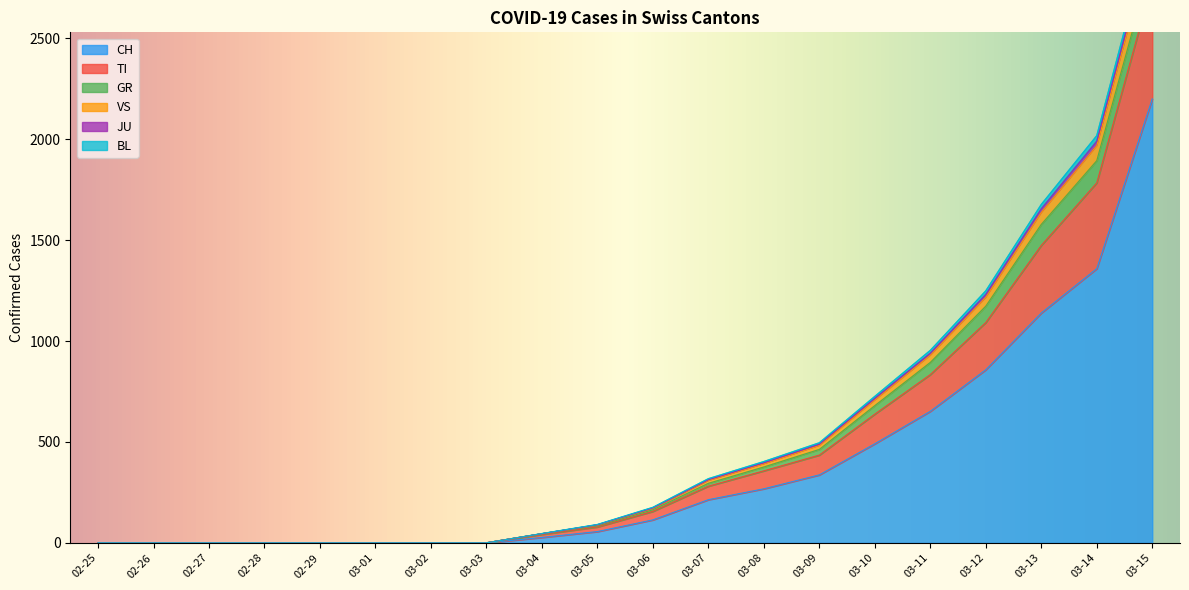

What is the maximum value for CH?

2200